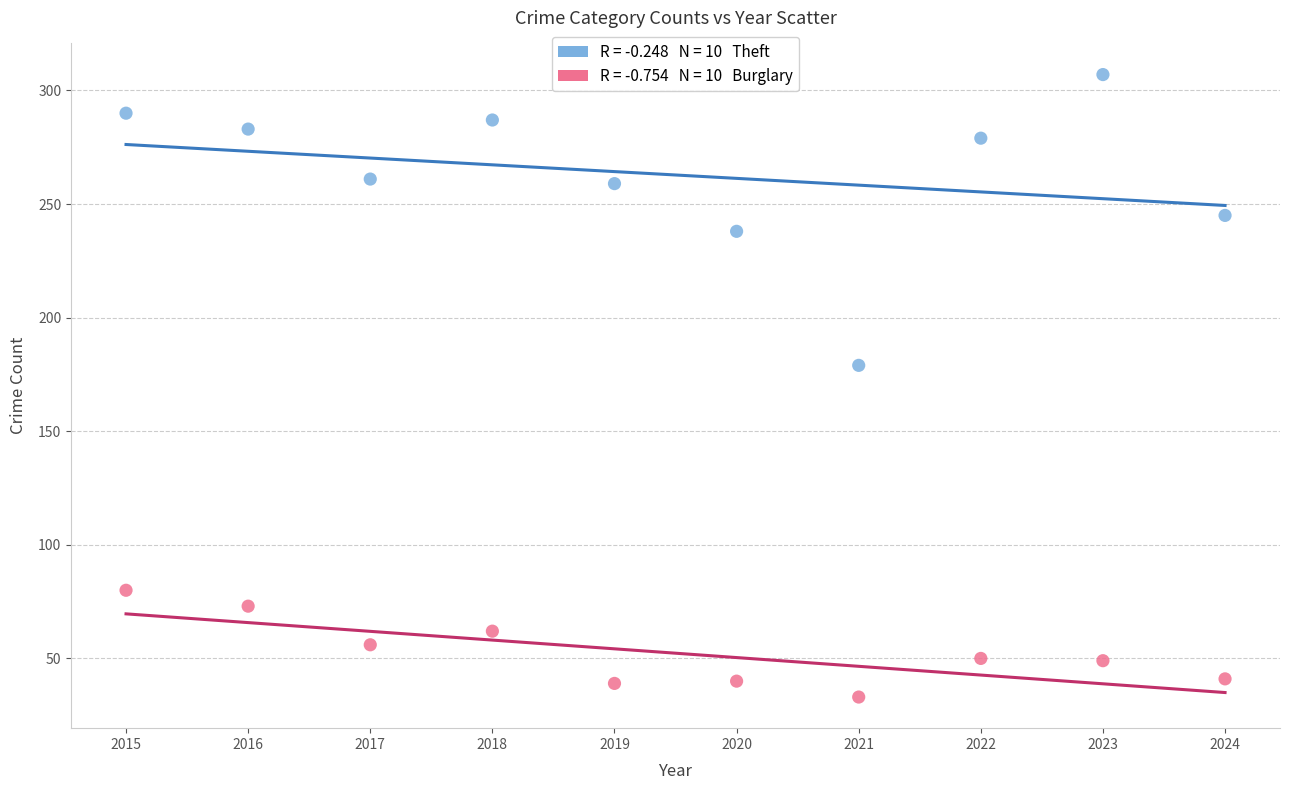

Across all series, what Y value is closest to 170?

179